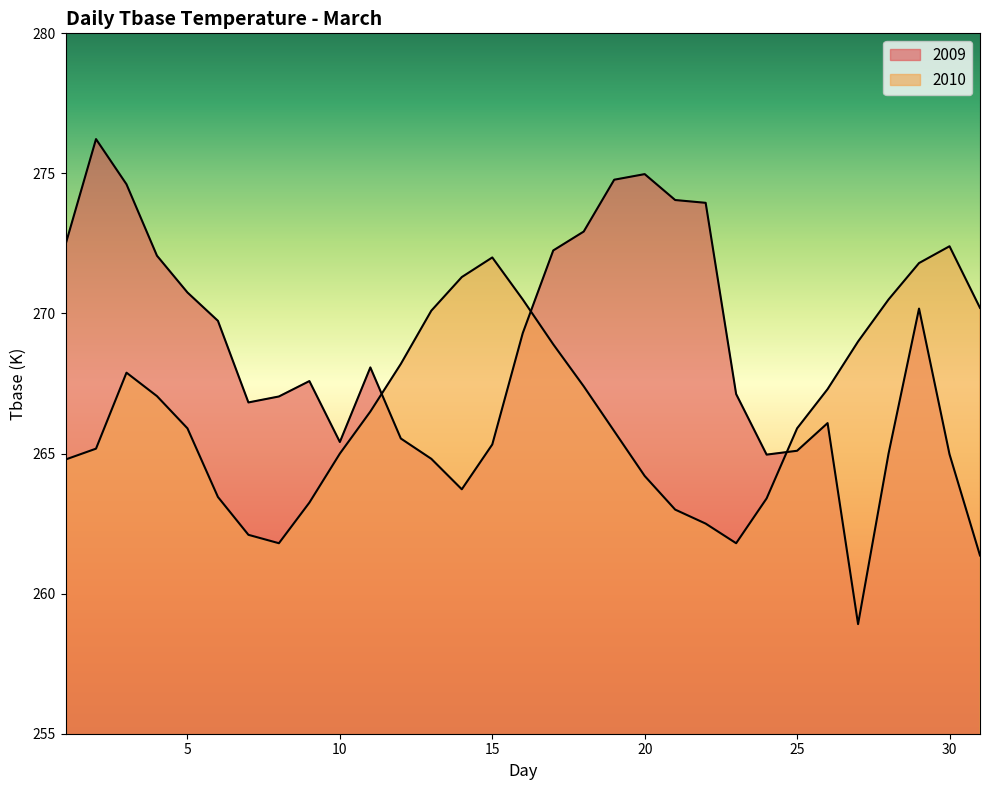

What is the sum of the 2009 values at 25 and 10?

530.5